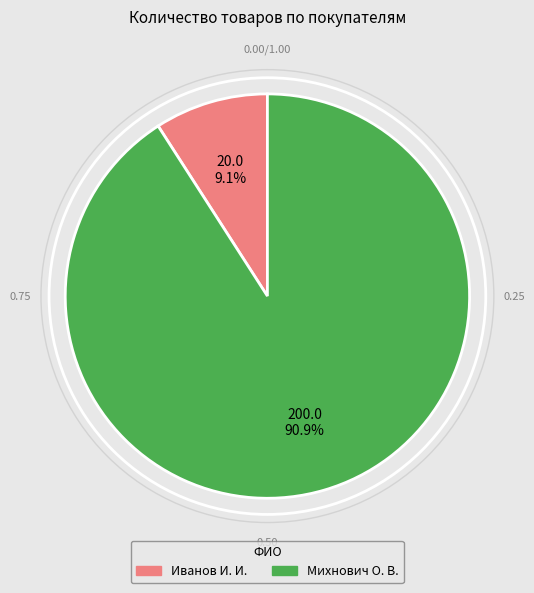

Is it true that Михнович О. В. is 91% of the pie?

True